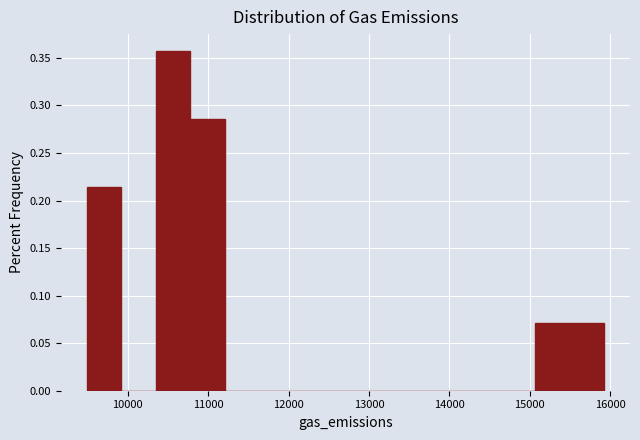

Reading left to right, transcribe this chart: for each bar, give the range it covers on the x-axis and its height. Neither the bar edges nor the heights are printed on the chart, so give them approximately, as read against the axes.

9500 to 9900: 0.215
9900 to 10300: 0
10300 to 10800: 0.355
10800 to 11200: 0.285
11200 to 11600: 0
11600 to 12100: 0
12100 to 12500: 0
12500 to 12900: 0
12900 to 13400: 0
13400 to 13800: 0
13800 to 14200: 0
14200 to 14600: 0
14600 to 15100: 0
15100 to 15500: 0.070
15500 to 15900: 0.070